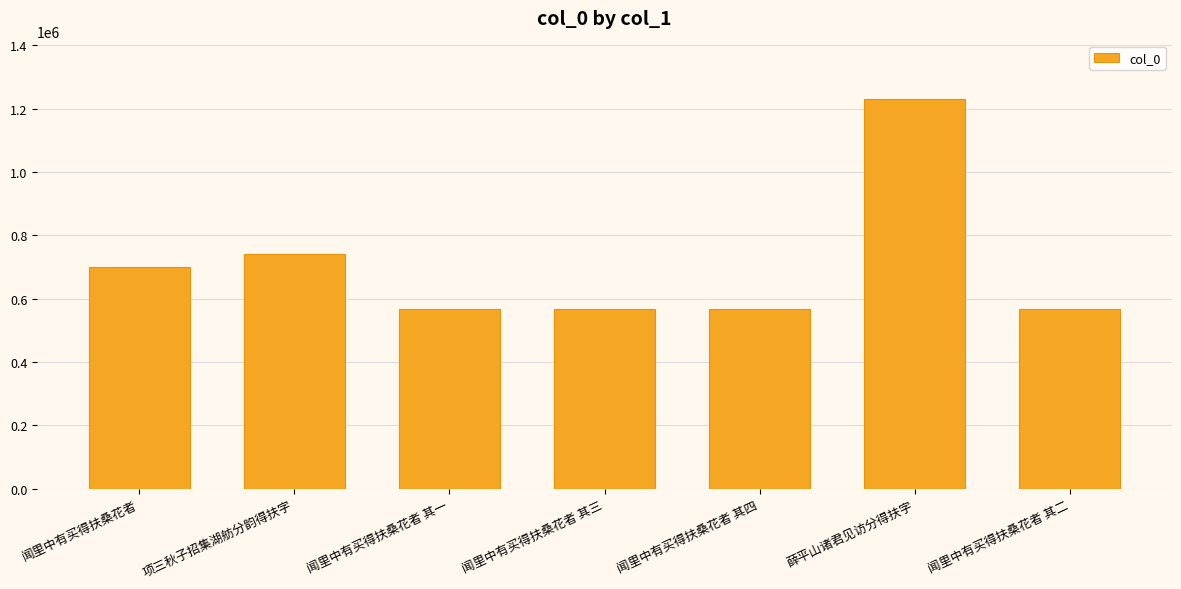

How many values are below 566901?

3